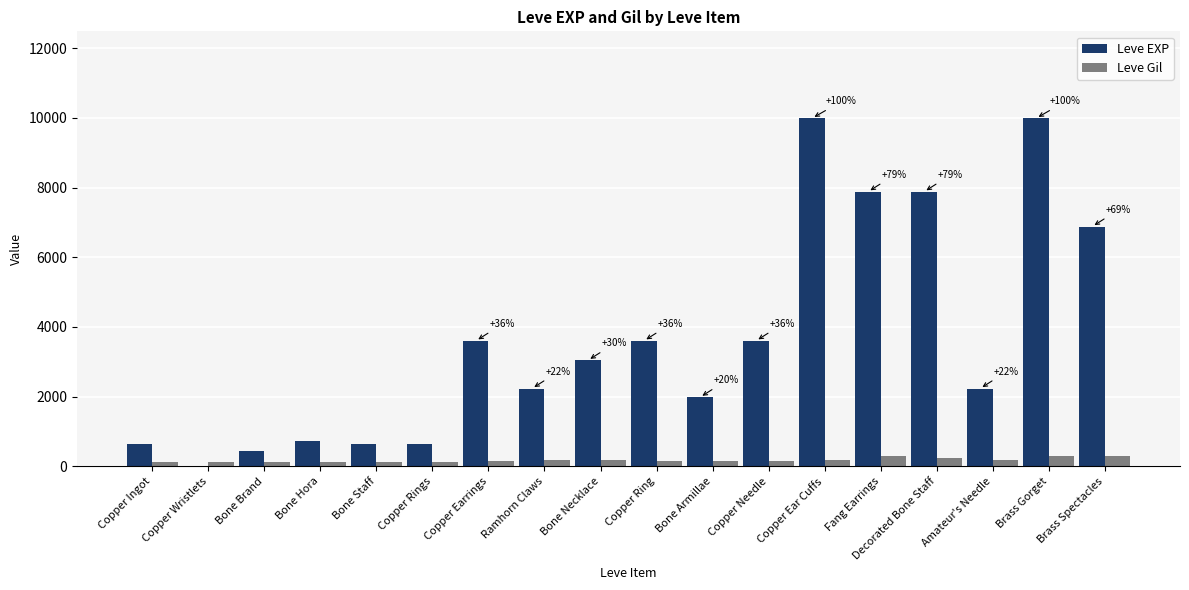

Is the value of Leve Gil at Bone Brand greater than the value of Leve EXP at Copper Ring?

No